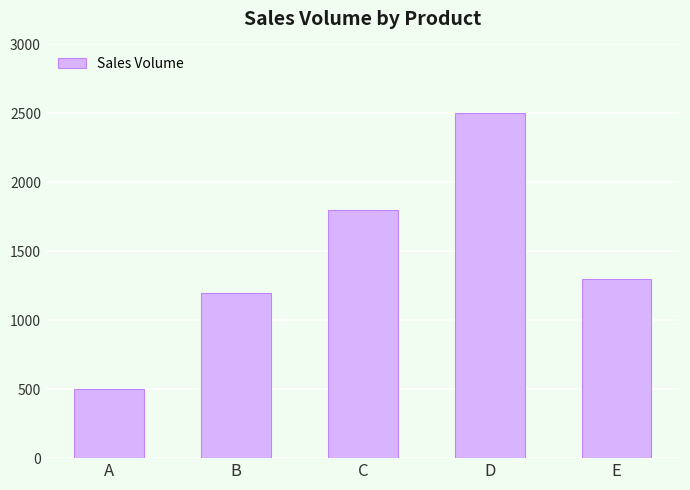

True or false: the data shows 1200 at B.

True